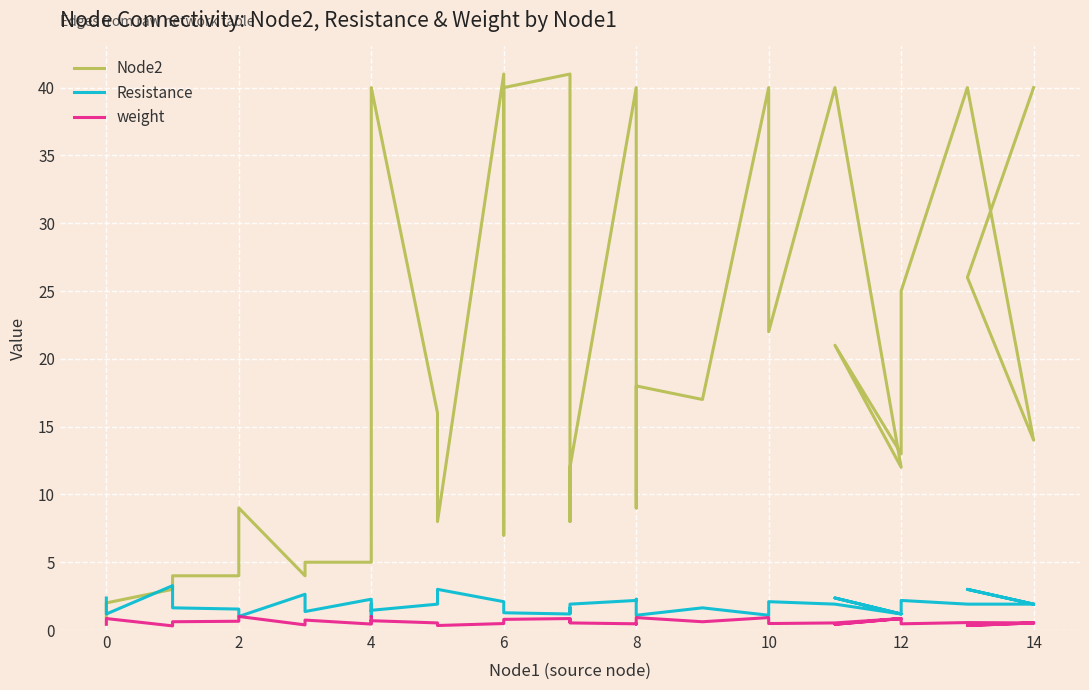

The value of weight at 16 is 0.1. True or false?

False